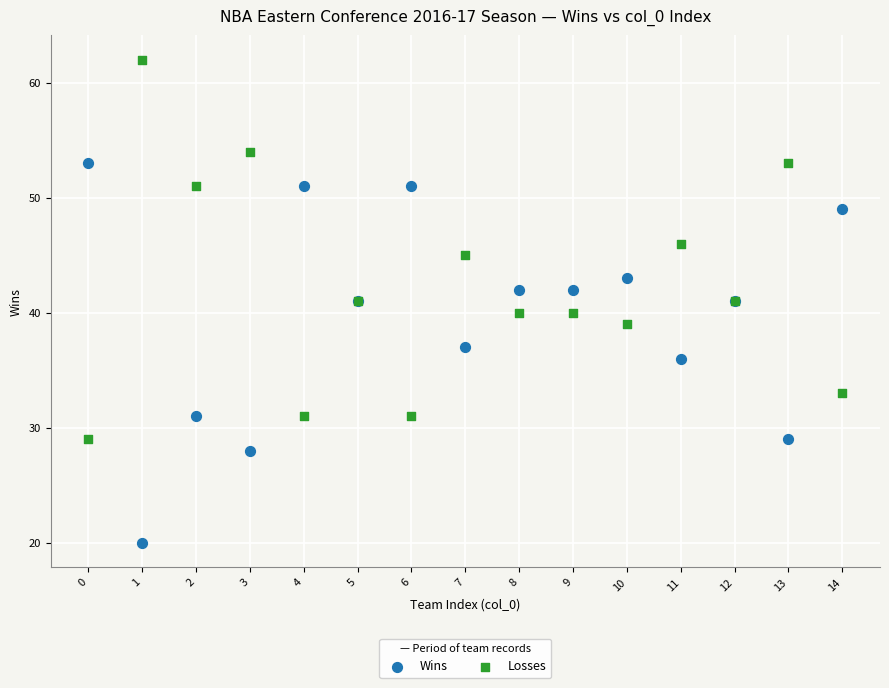

Which series contains the lowest Y value?

Wins